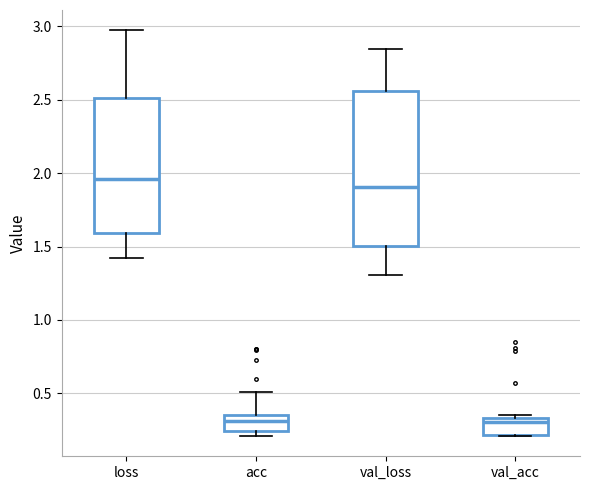

Where does the upper whisker of the box for acc end on the y-axis? The values are not printed on the chart, so give them approximately, as read against the axis.

0.50